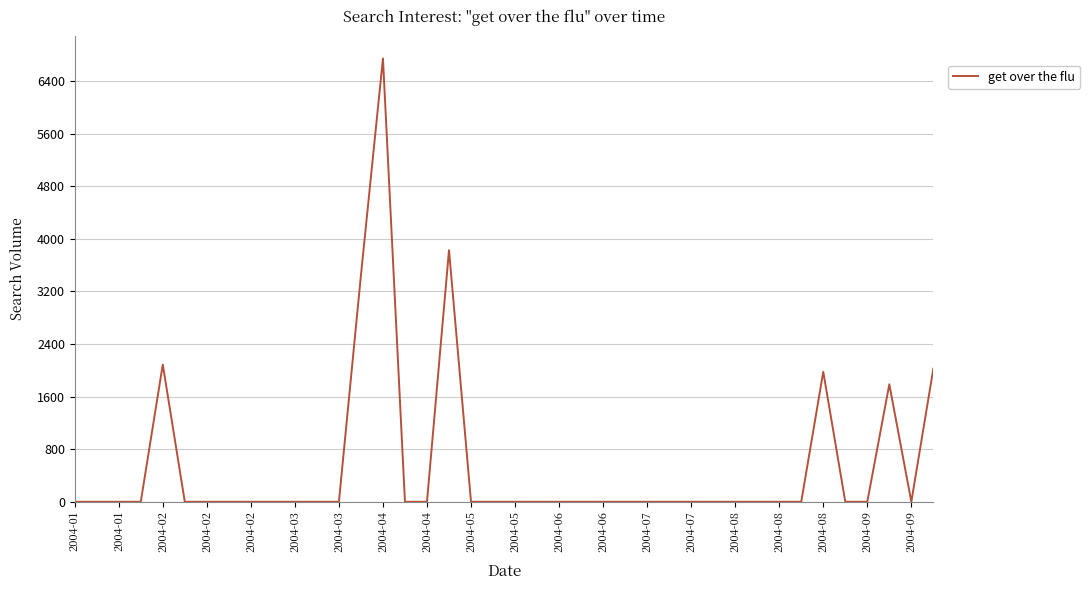

What is the difference between the maximum and minimum values?

6745.6